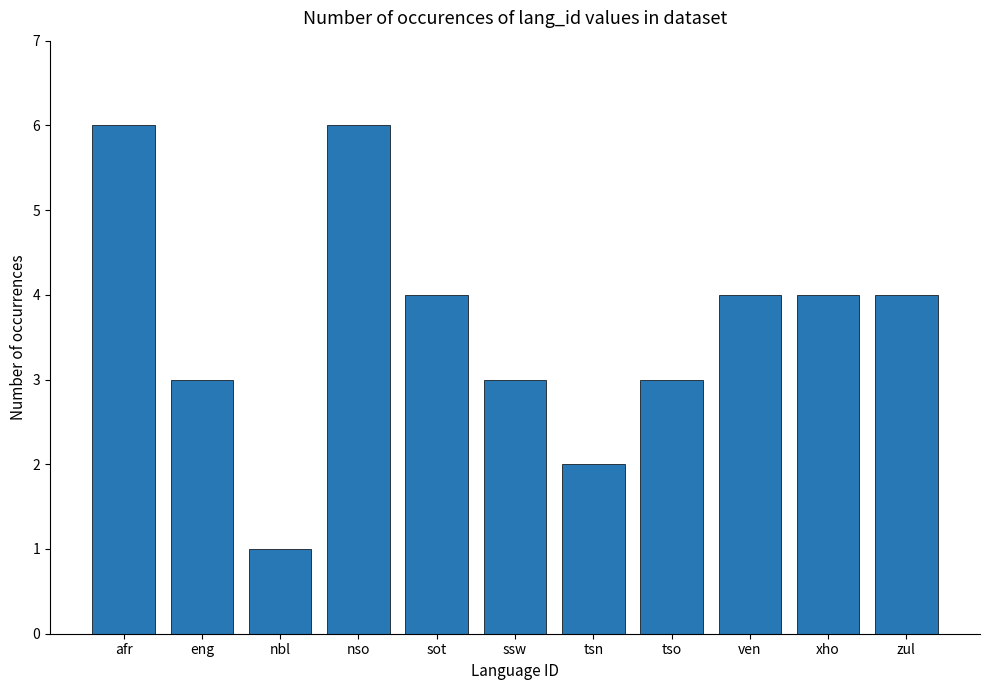

Are the bars grouped side by side (vs. stacked)?

No